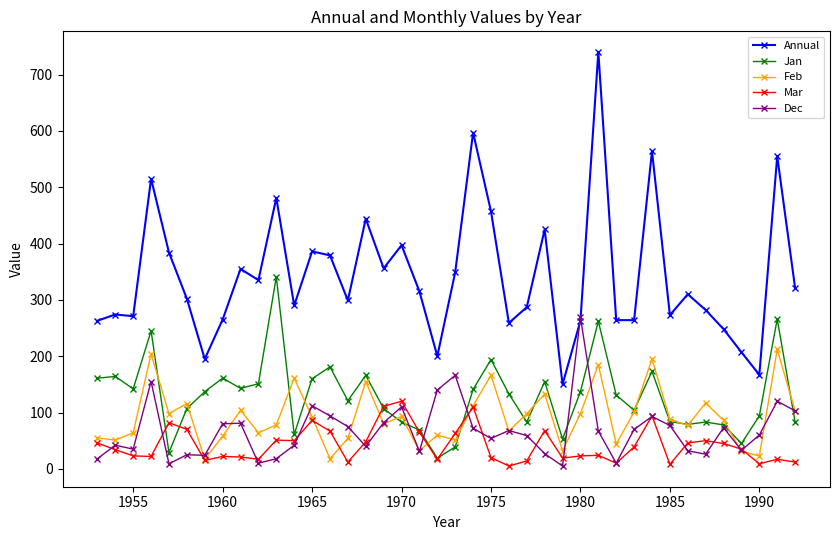

What is the maximum value for Mar?

120